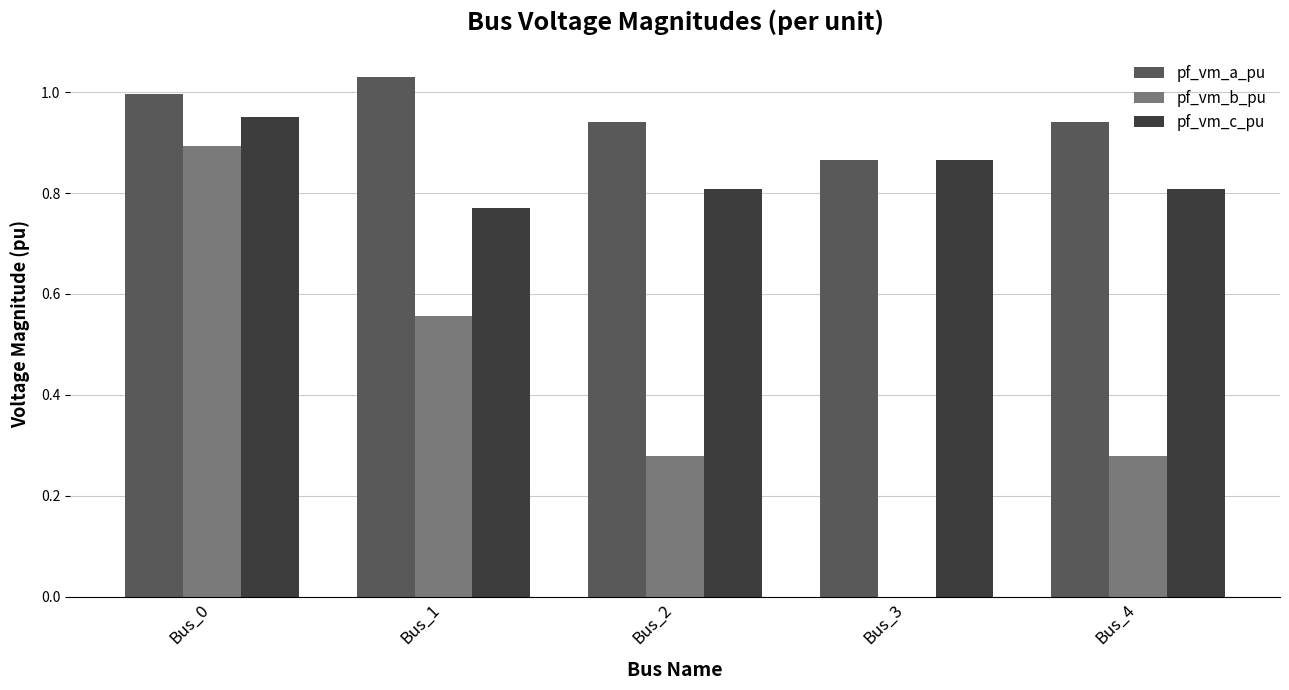

What is the sum of all pf_vm_b_pu values?

2.0